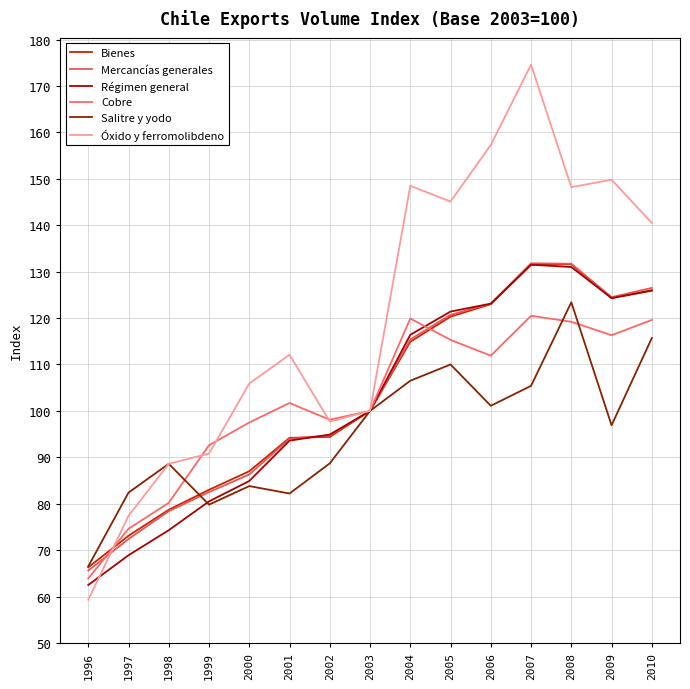

Which label corresponds to the smallest value in the chart?

1996